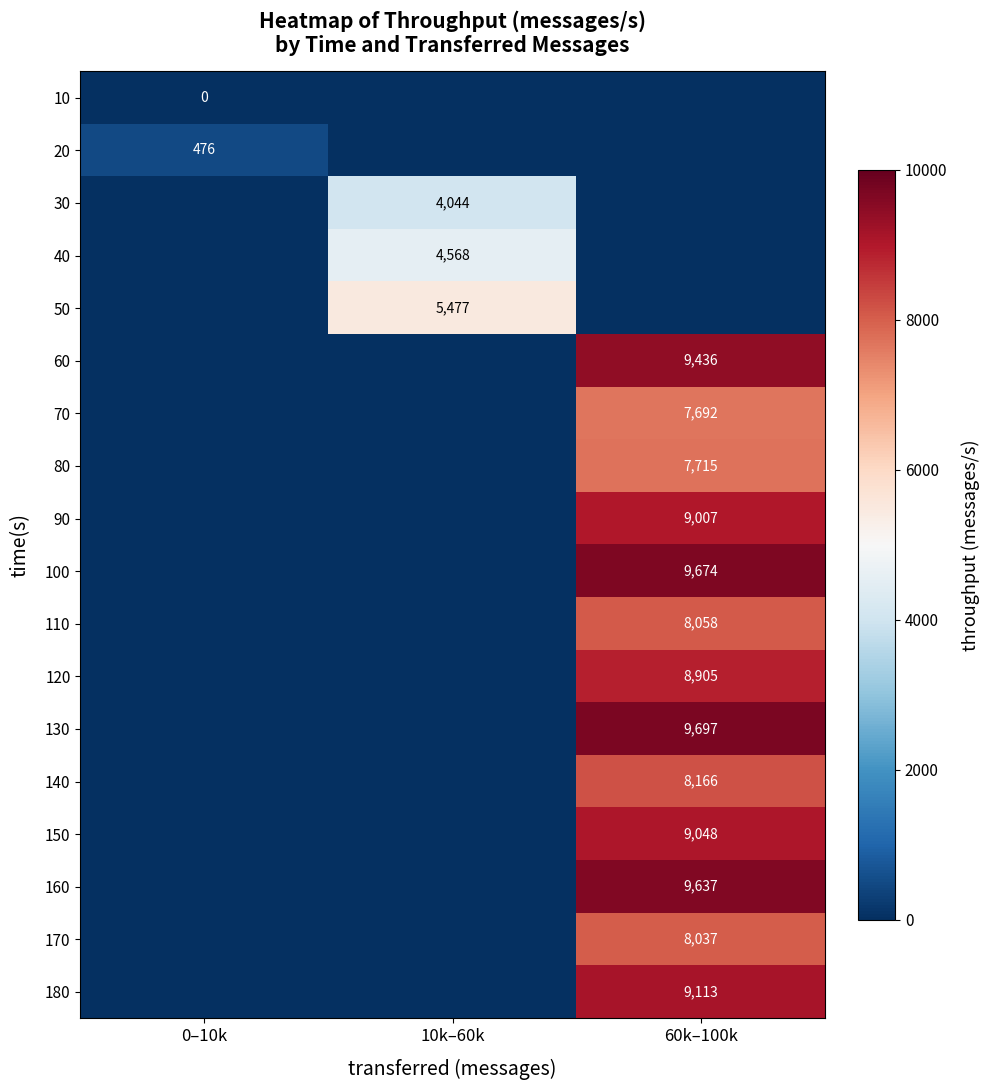

What is the spread (max minus min) of values at 10k–60k?

5477